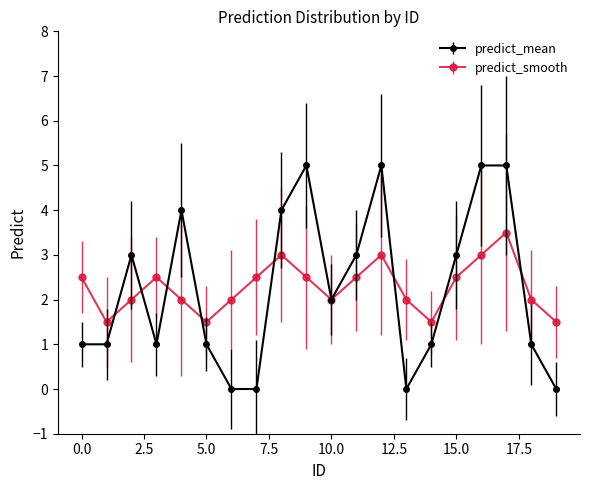

What is the value of the predict_mean point at the 1st from the left?

1.0